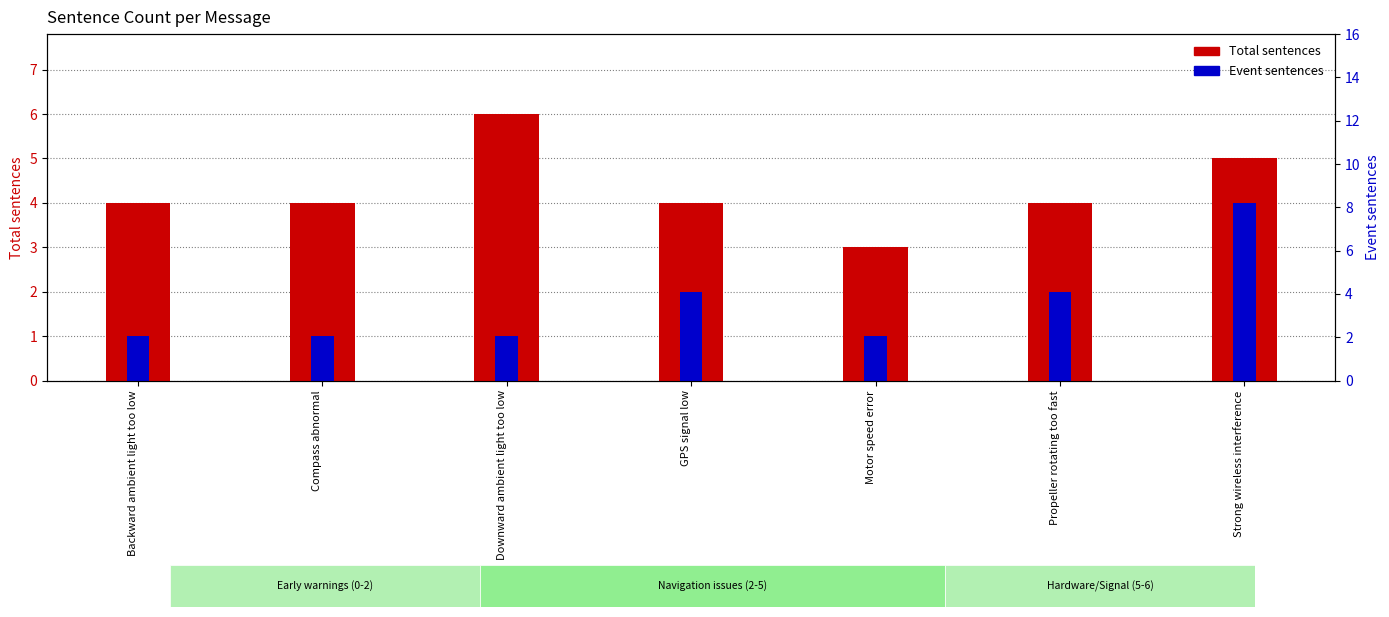

What is the difference between the second highest and second lowest values in the Event sentences series?

1